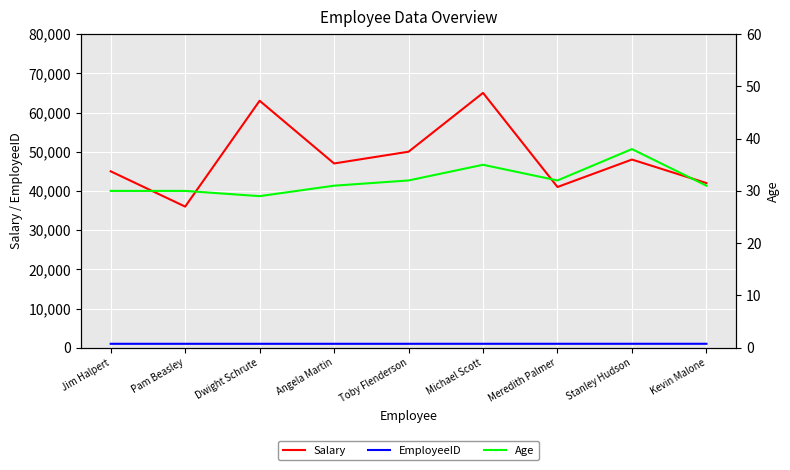

What is the maximum value for EmployeeID?

1009